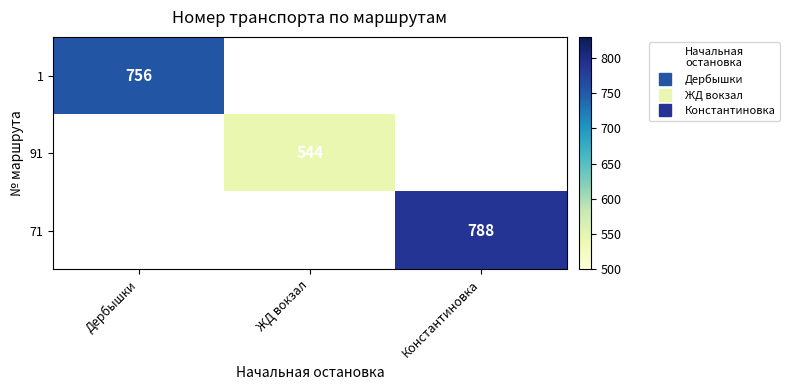

What is the lowest value of the 1 series?

756.0